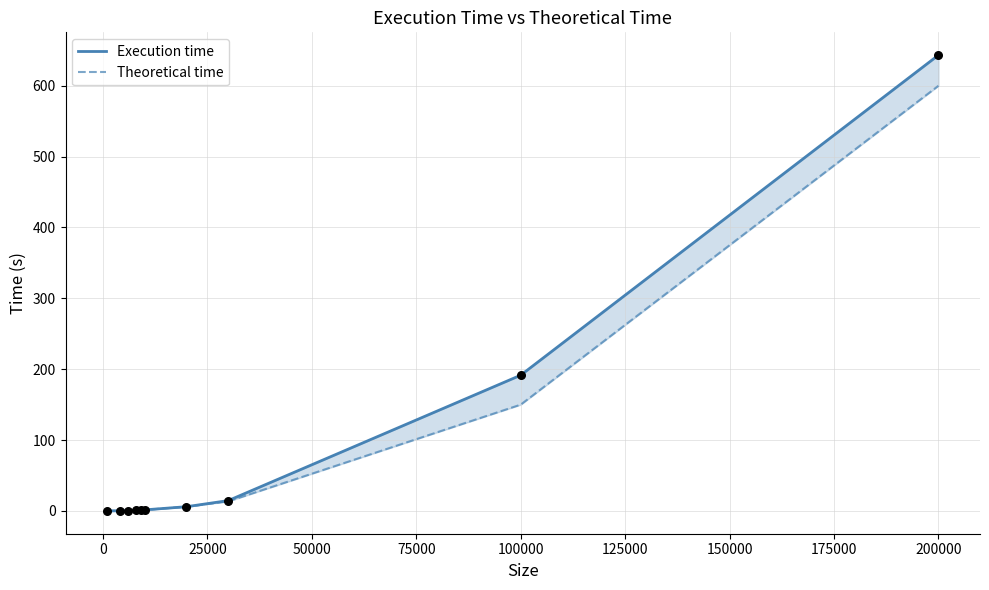

Which series has the largest total across all categories?

Execution time